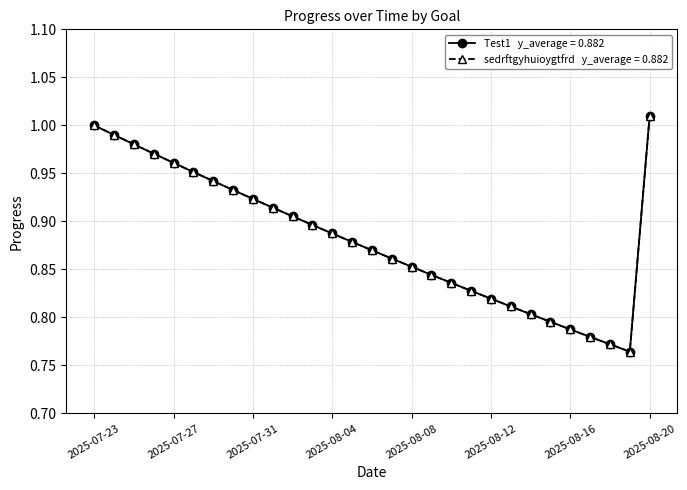

True or false: Test1 has a value of 1.4 at 2025-08-14.

False